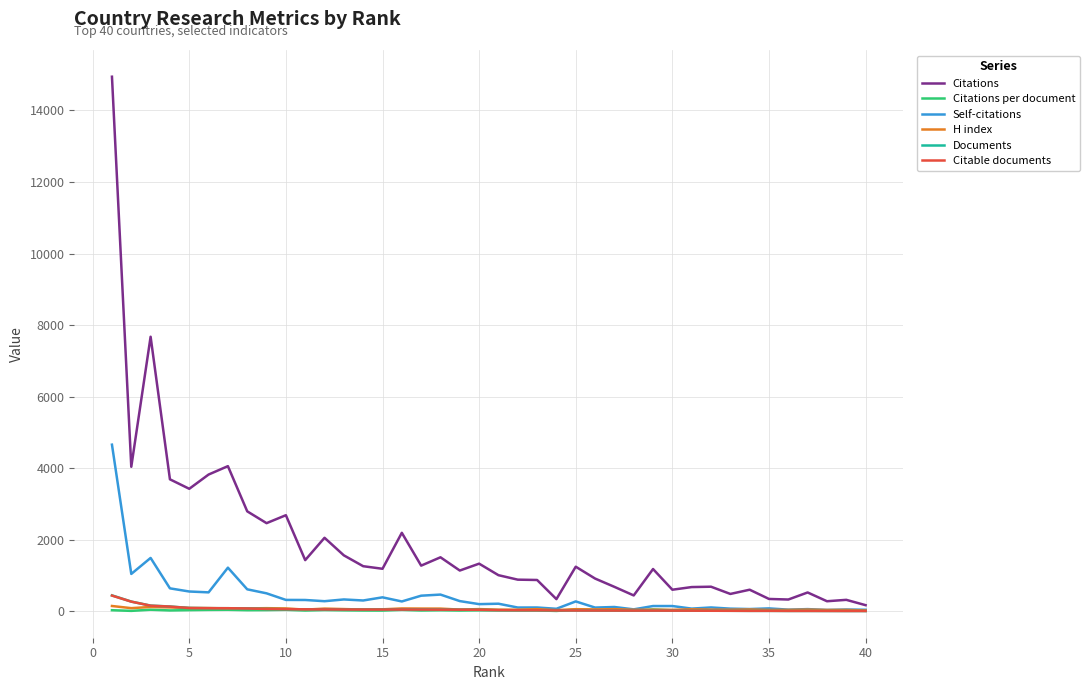

In Citations, how many points are higher than both neighbors (excluding endpoints)?

13